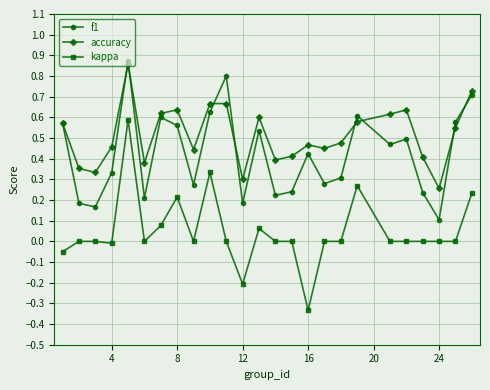

What are all the series names shown in the legend?

f1, accuracy, kappa